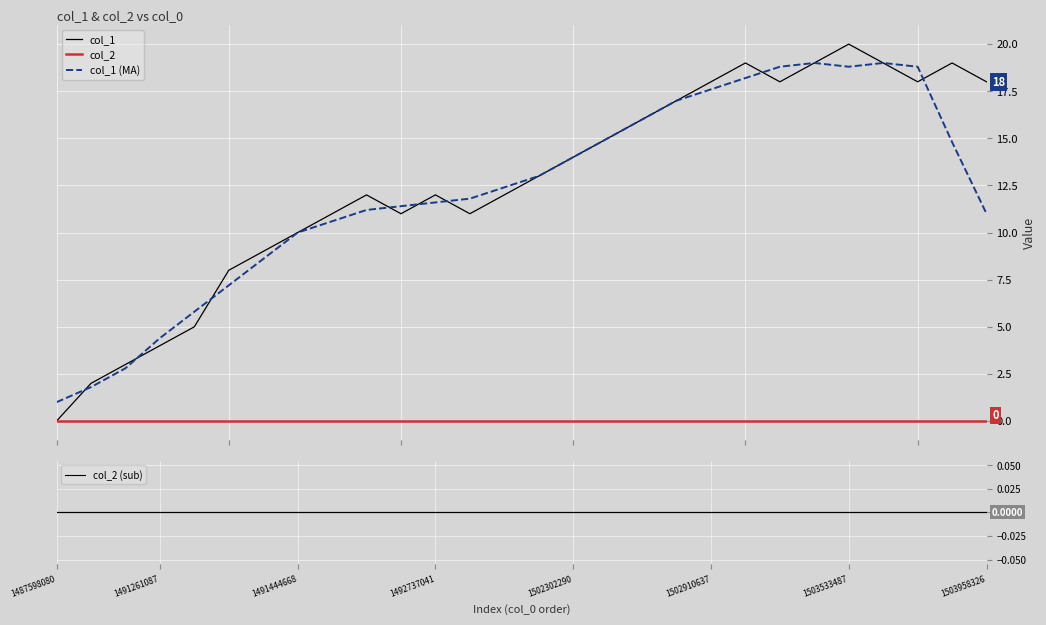

True or false: col_1 (MA) and col_1 cross at least once.

True